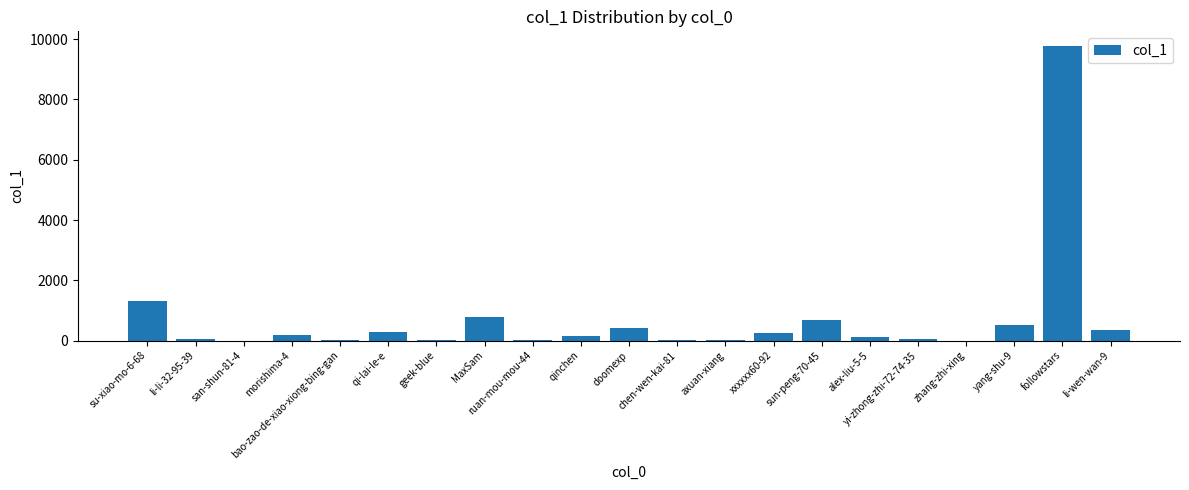

What is the sum of all values?

14968